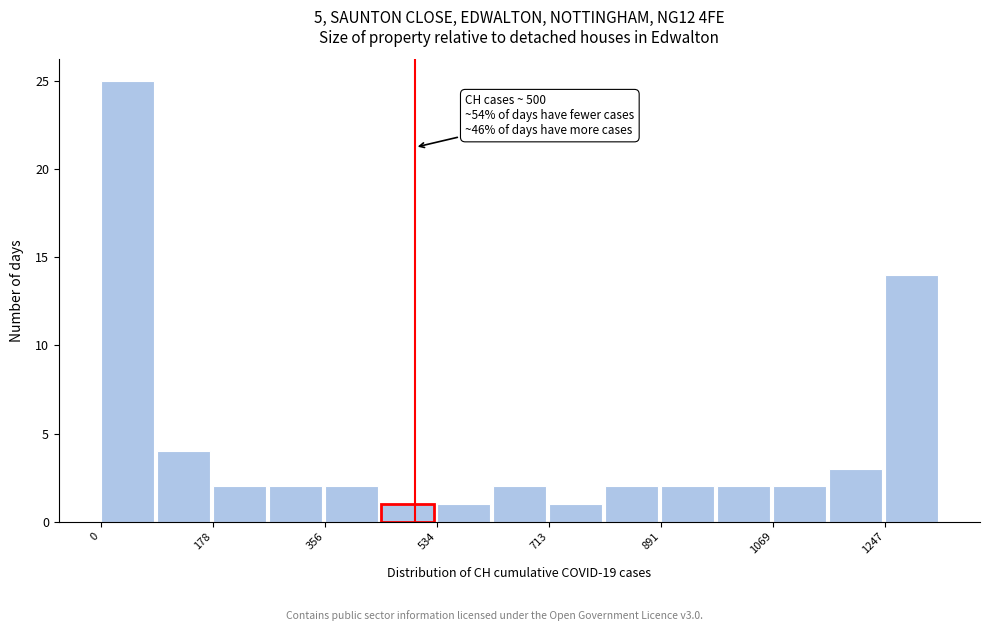

Over which range of the x-axis is the bar tallest?

0 to 80